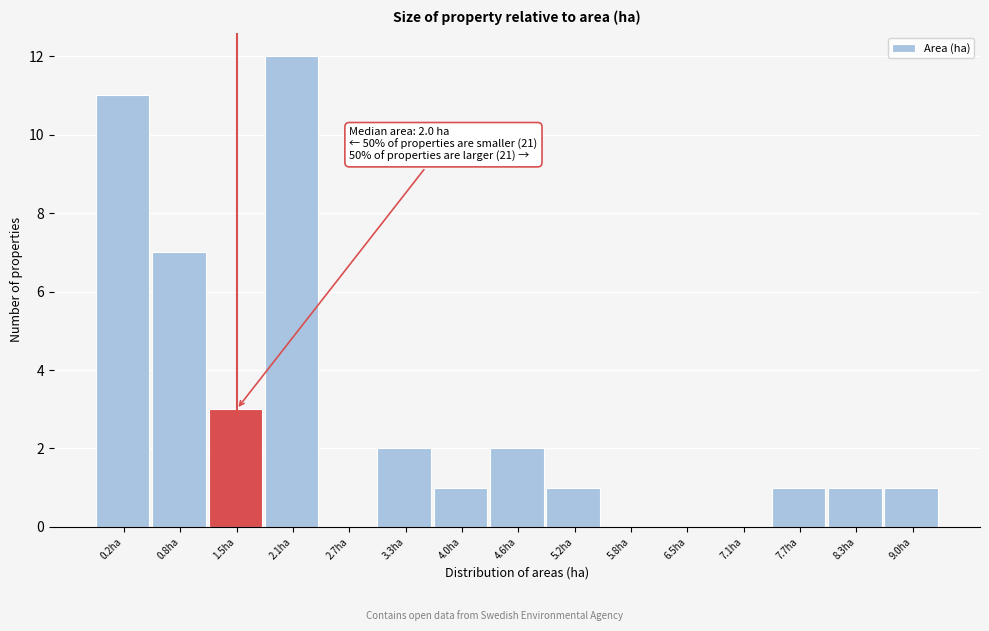

Reading left to right, what are all the values shown in this chart?

0.2ha=11	0.8ha=7	1.5ha=3	2.1ha=12	2.7ha=0	3.3ha=2	4.0ha=1	4.6ha=2	5.2ha=1	5.8ha=0	6.5ha=0	7.1ha=0	7.7ha=1	8.3ha=1	9.0ha=1